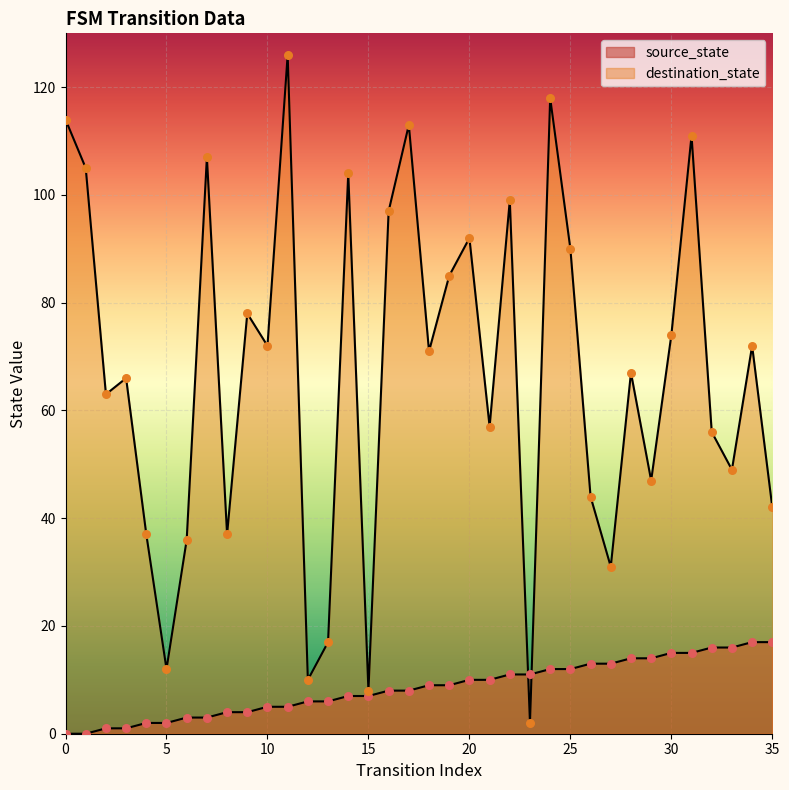

At how many categories does at least one series exceed 7?

36